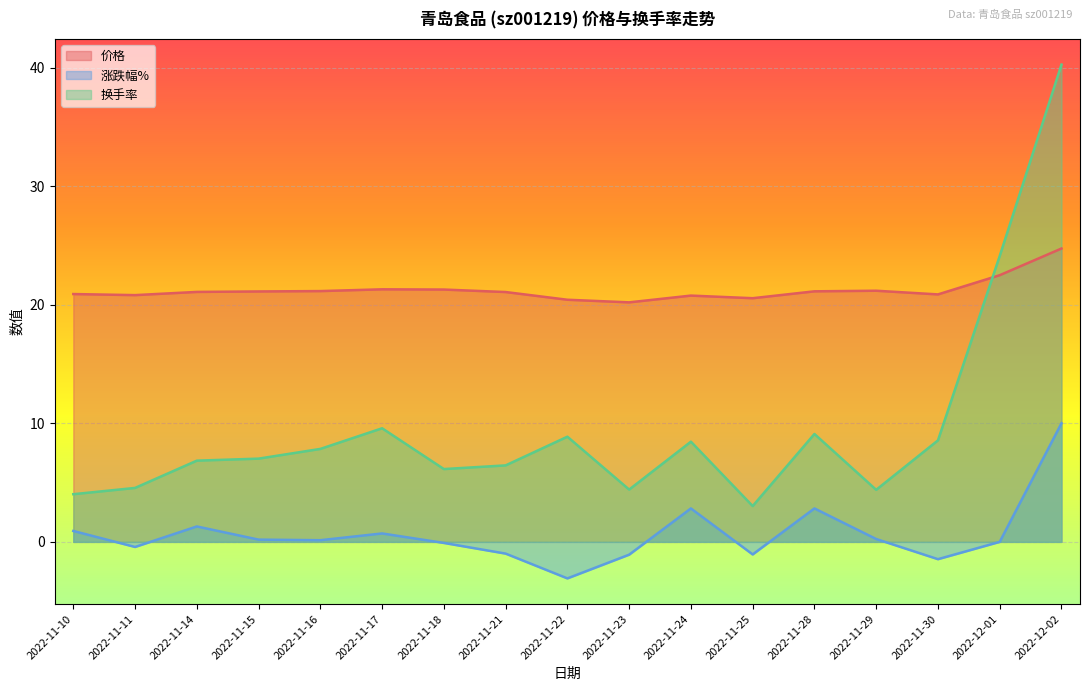

Which series changed the most between 2022-11-22 and 2022-11-23?

换手率